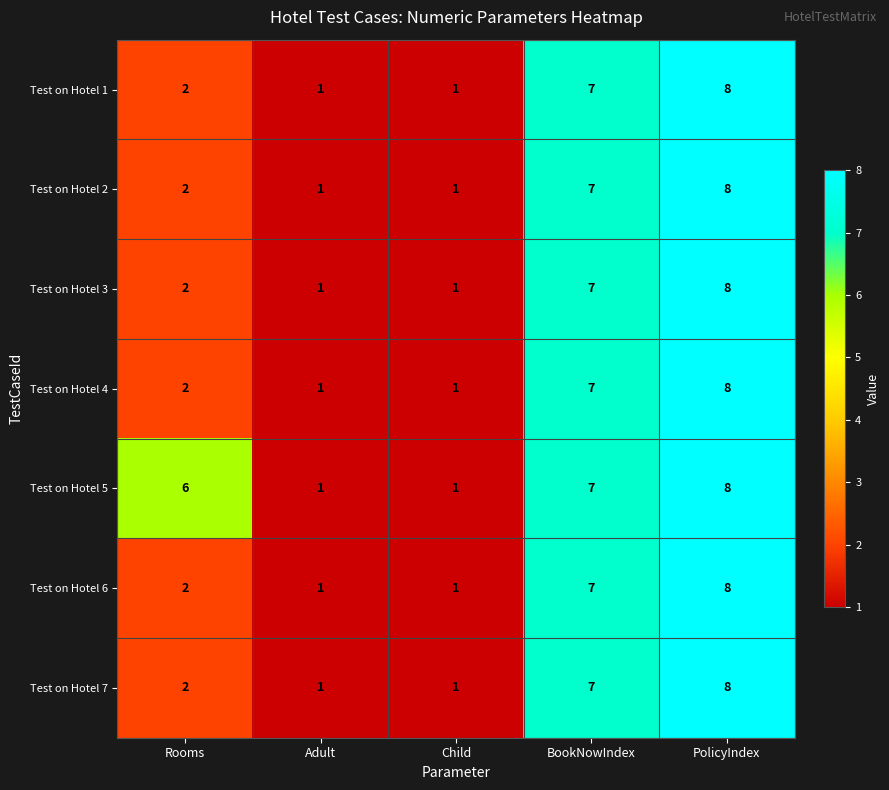

The Test on Hotel 3 series shows 7 at BookNowIndex. True or false?

True